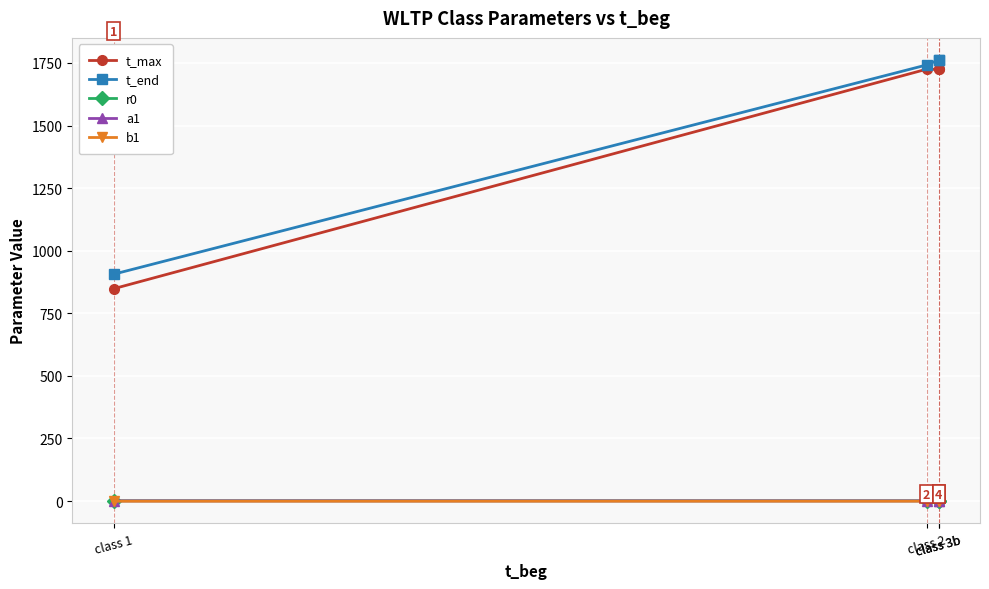

What is the label of the 4th point from the left?

class 3b